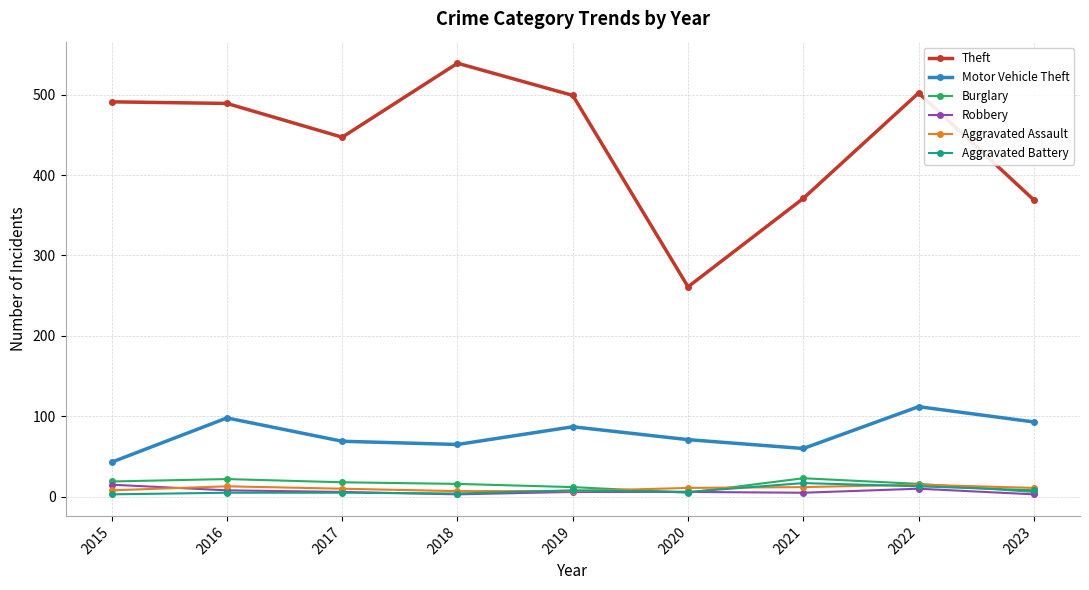

What is the greatest value displayed?

539